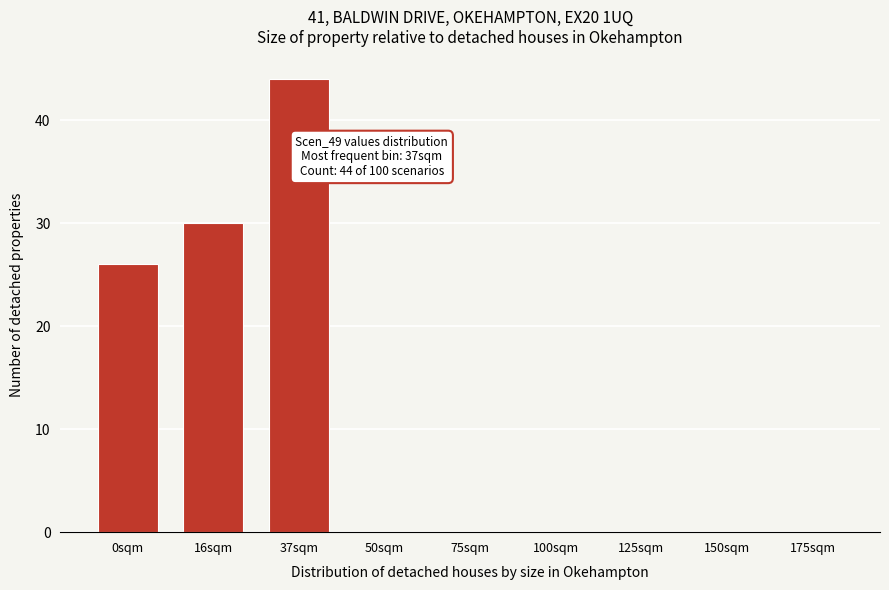

Reading left to right, list all the values displayed in this chart.

0sqm=26	16sqm=30	37sqm=44	50sqm=0	75sqm=0	100sqm=0	125sqm=0	150sqm=0	175sqm=0